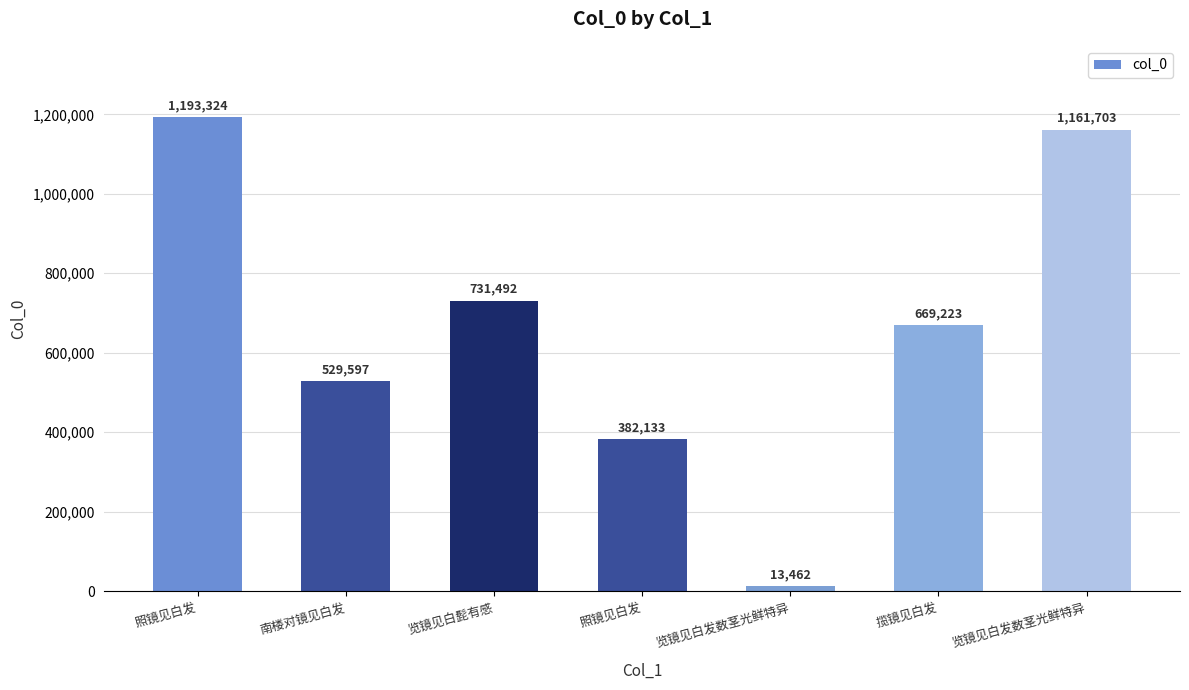

What is the label of the 1st bar from the left?

照镜见白发